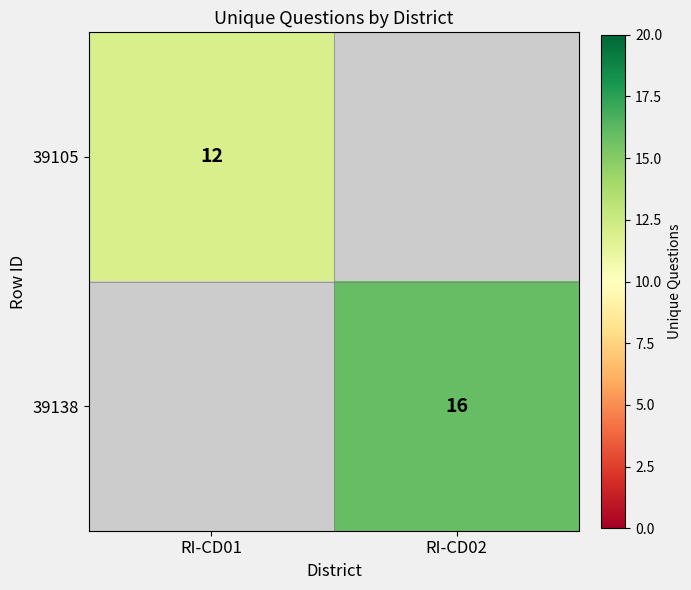

At how many categories does at least one series exceed 12?

1